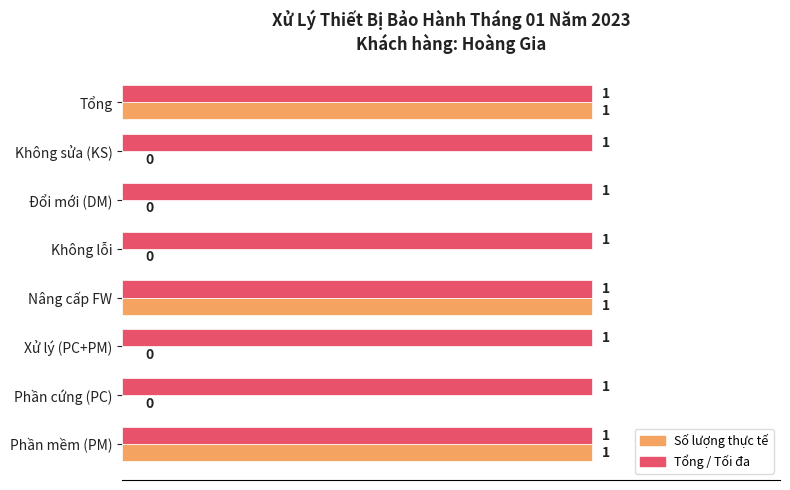

How many Số lượng thực tế values are between 0 and 1?

8